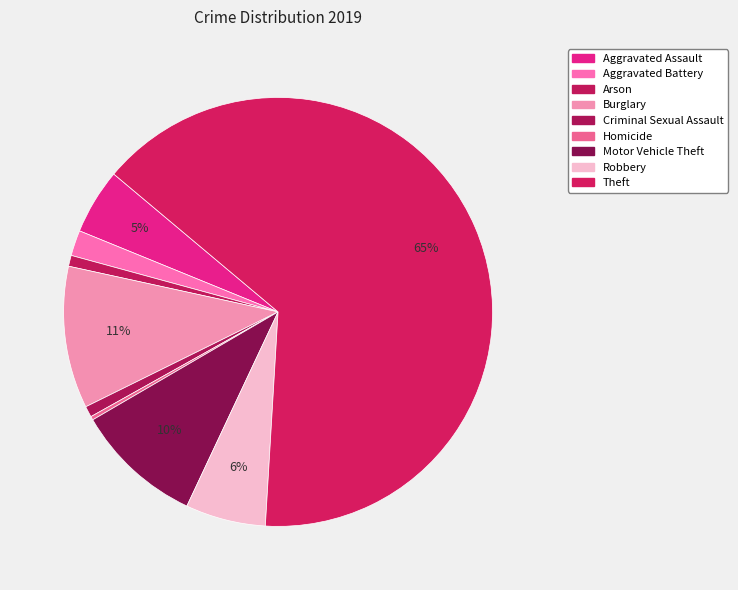

Between Arson and Theft, which is larger?

Theft